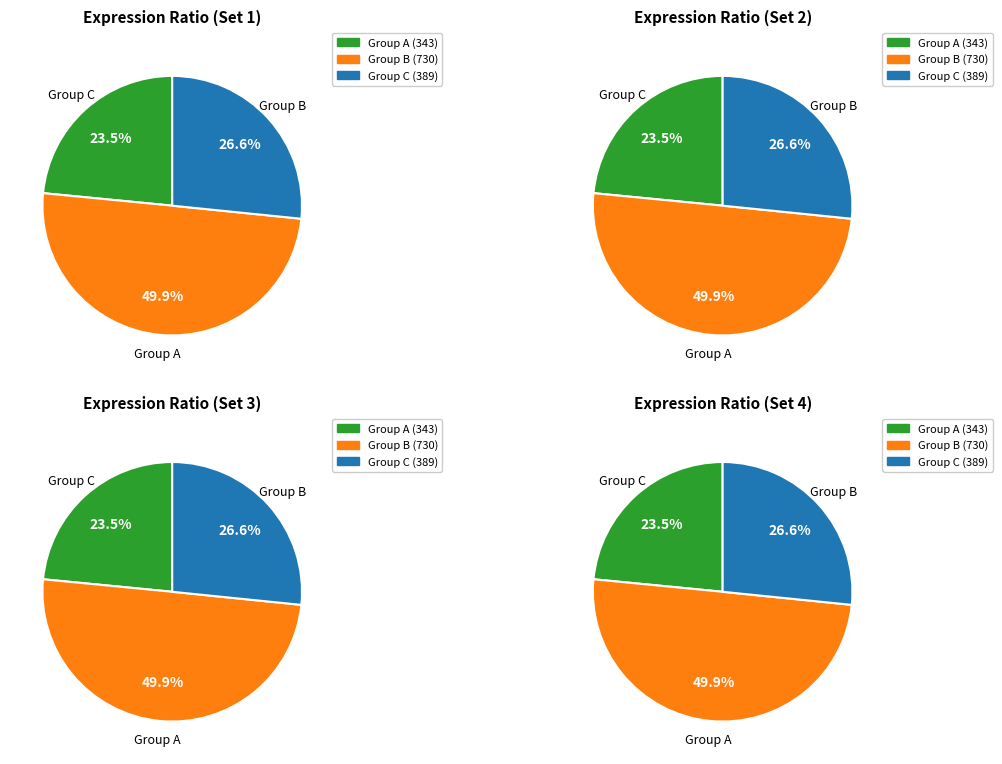

Is there a majority slice in this chart?

No